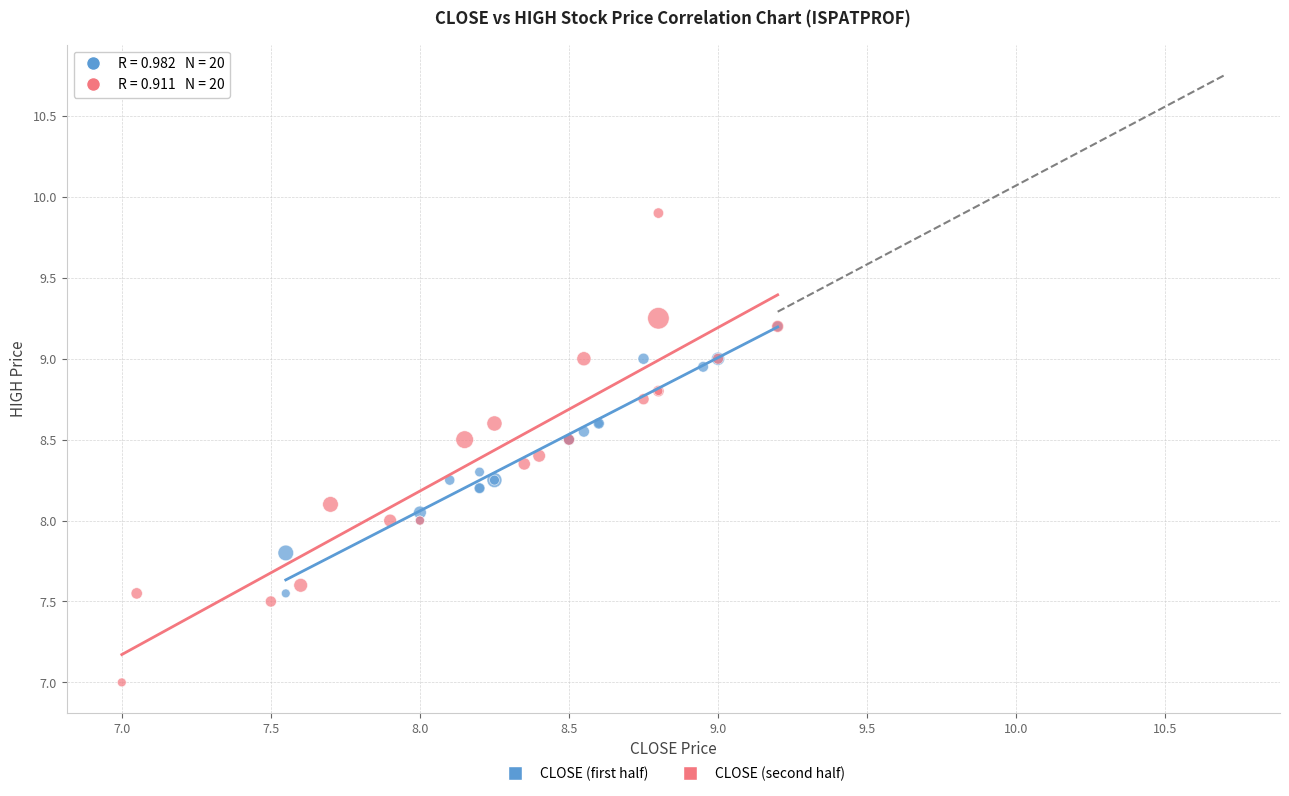

Which series contains the lowest Y value?

CLOSE (second half)